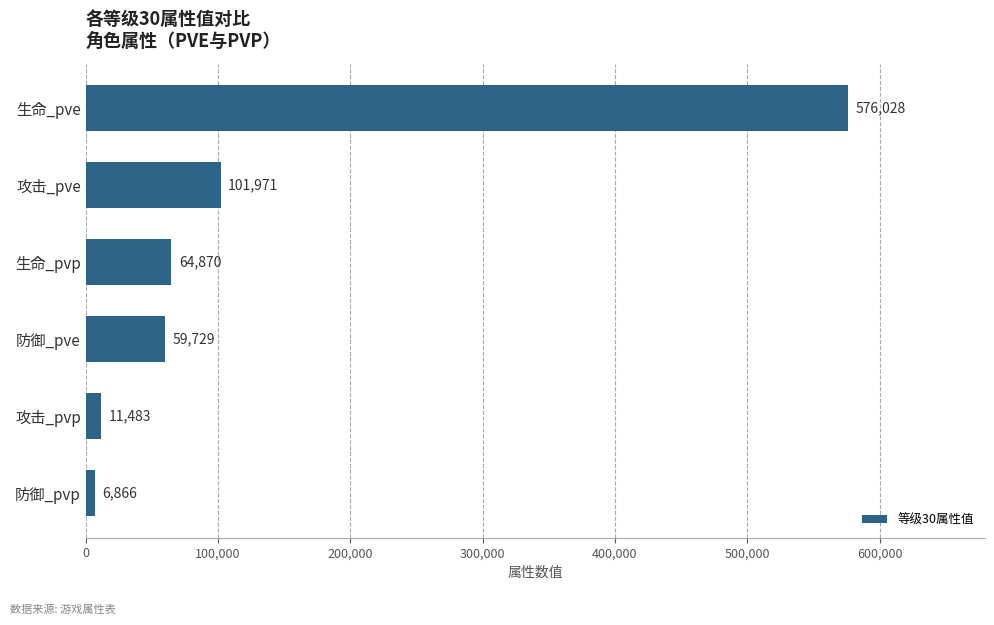

Between 攻击_pve and 生命_pve, which is larger?

生命_pve